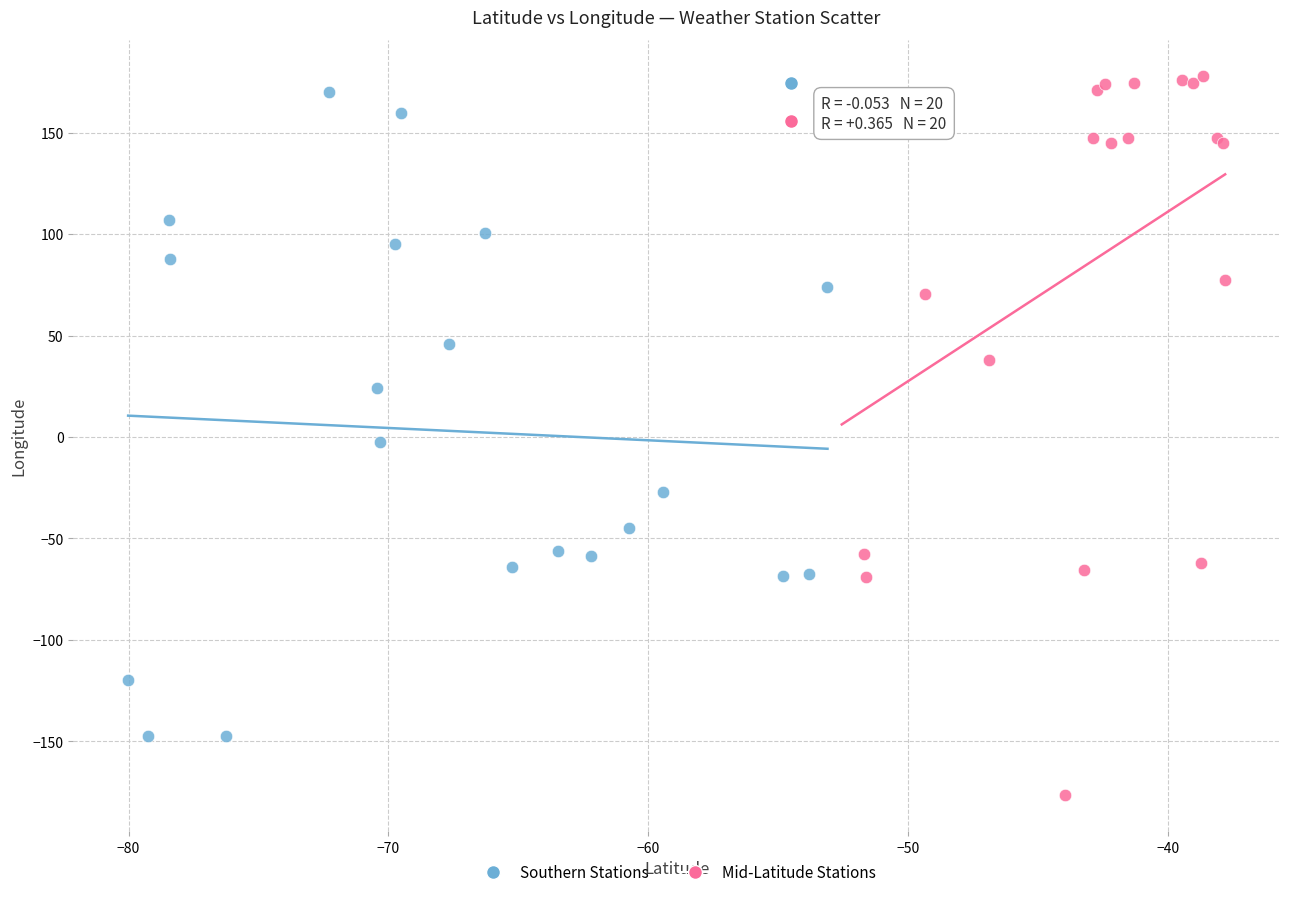

Which series has the largest Y range (max minus min)?

Mid-Latitude Stations